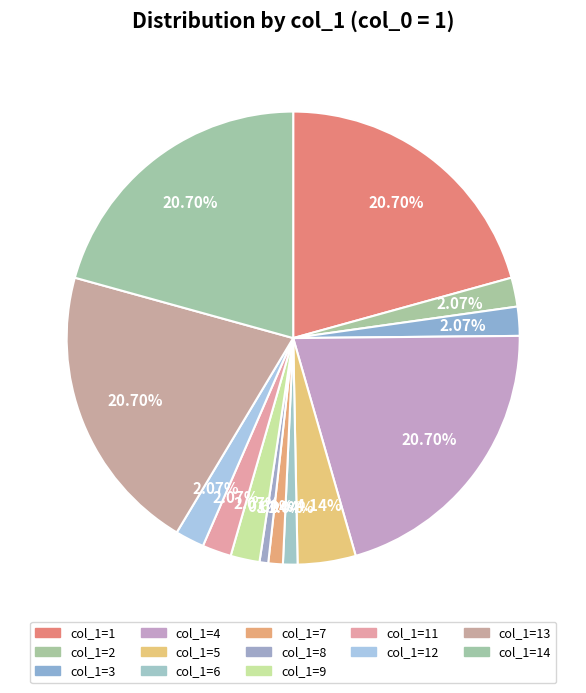

What is the ratio of the value at col_1=2 to the value at col_1=9?

1.0